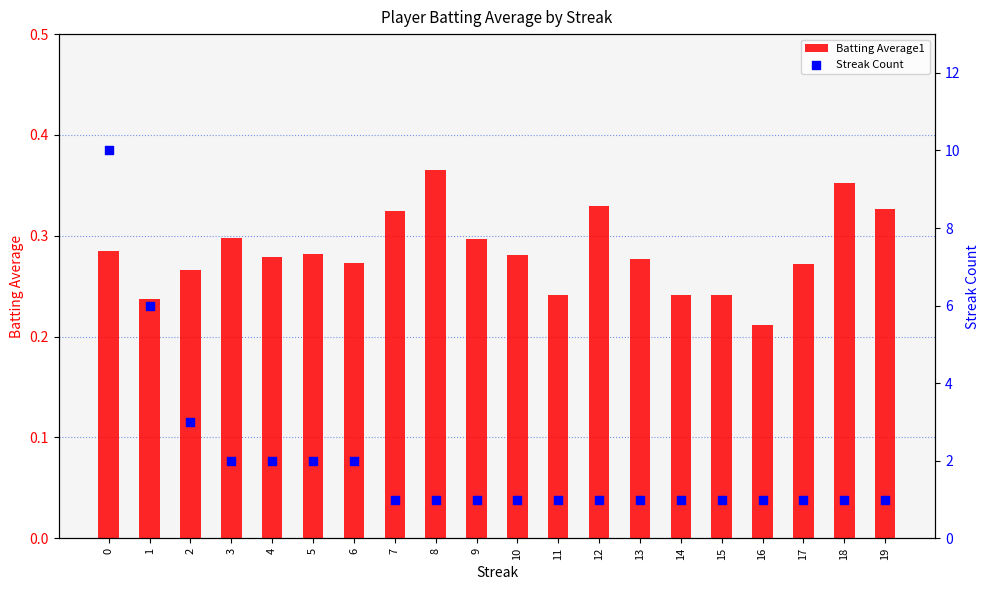

Which series reaches the minimum Y coordinate?

Batting Average1